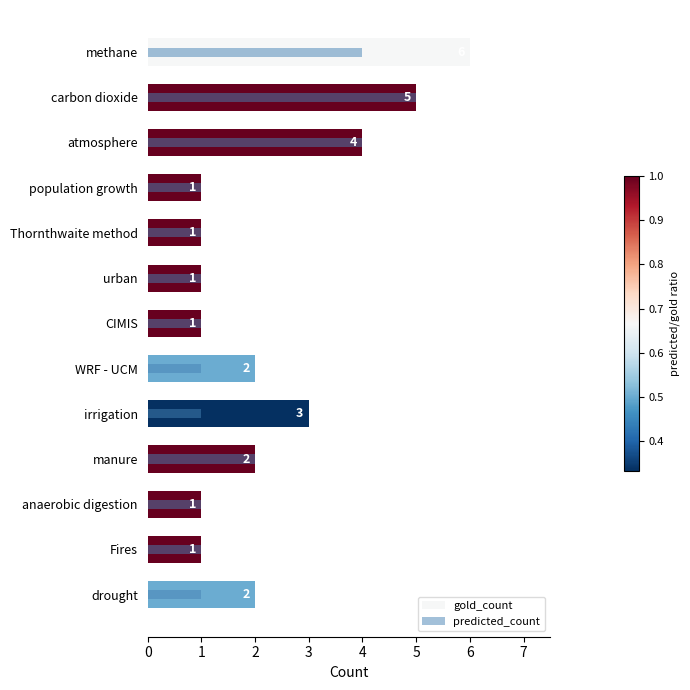

Which series has the widest spread of values?

gold_count